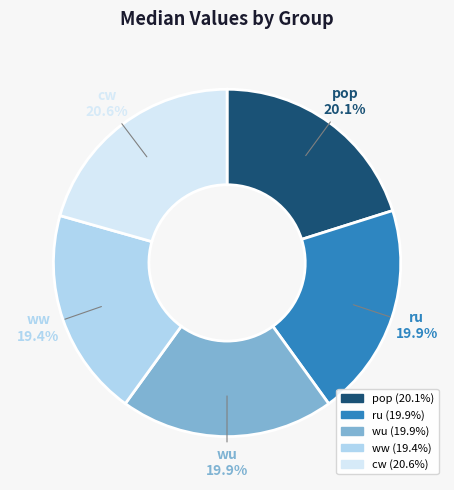

Count the number of slices in the pie.

5